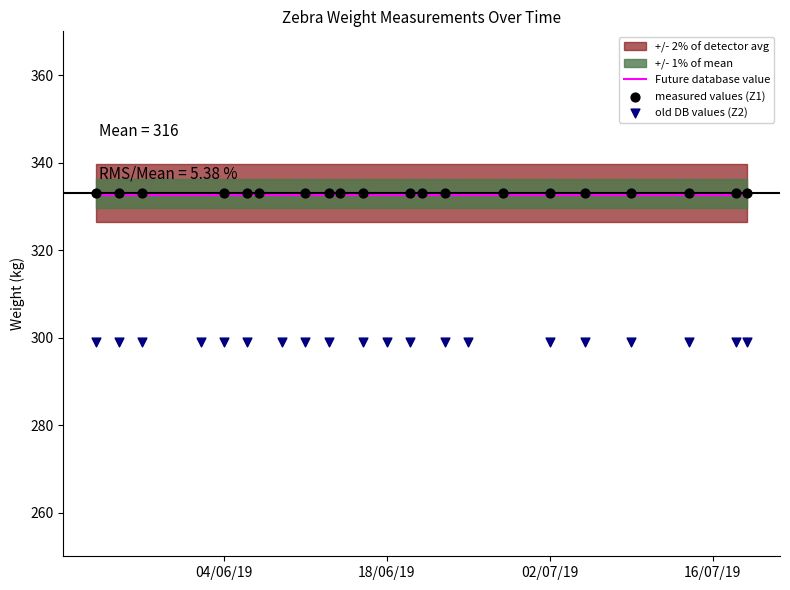

Which series reaches the maximum Y coordinate?

measured values (Z1)